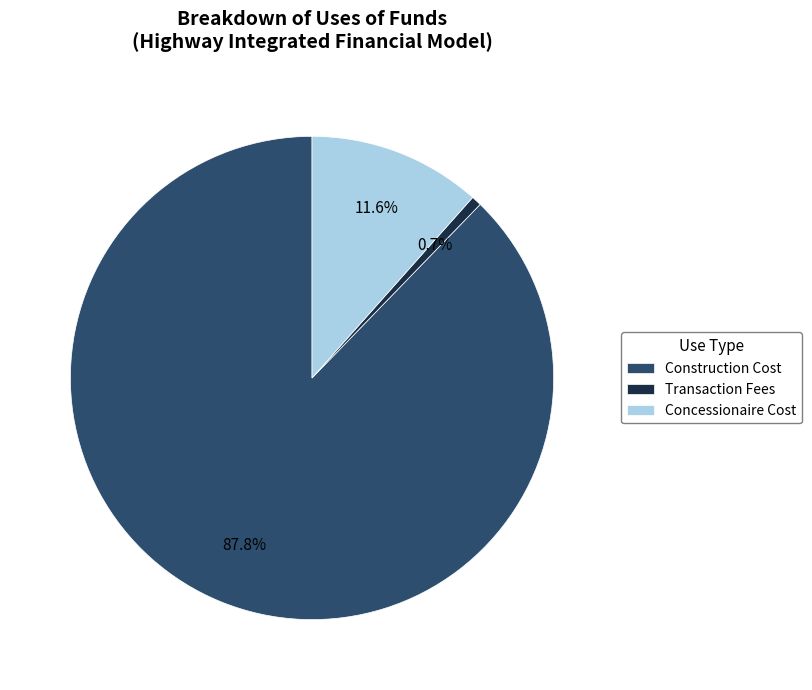

What portion of the pie excludes Concessionaire Cost?

88.4%